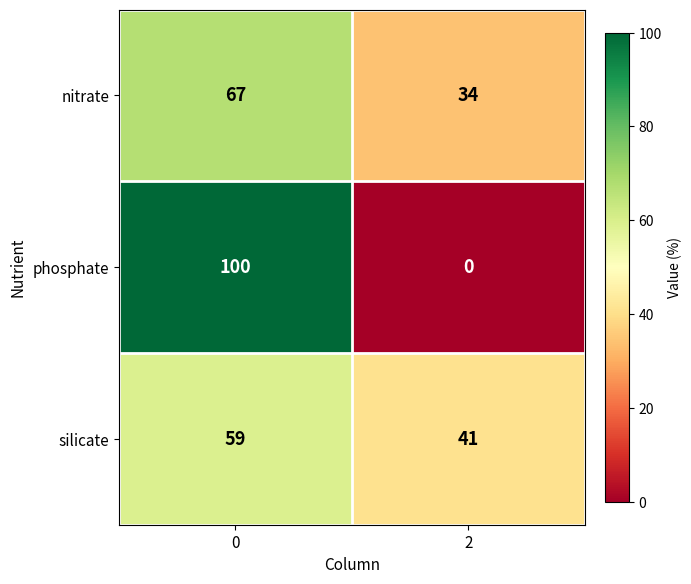

What is the sum of all silicate values?

100